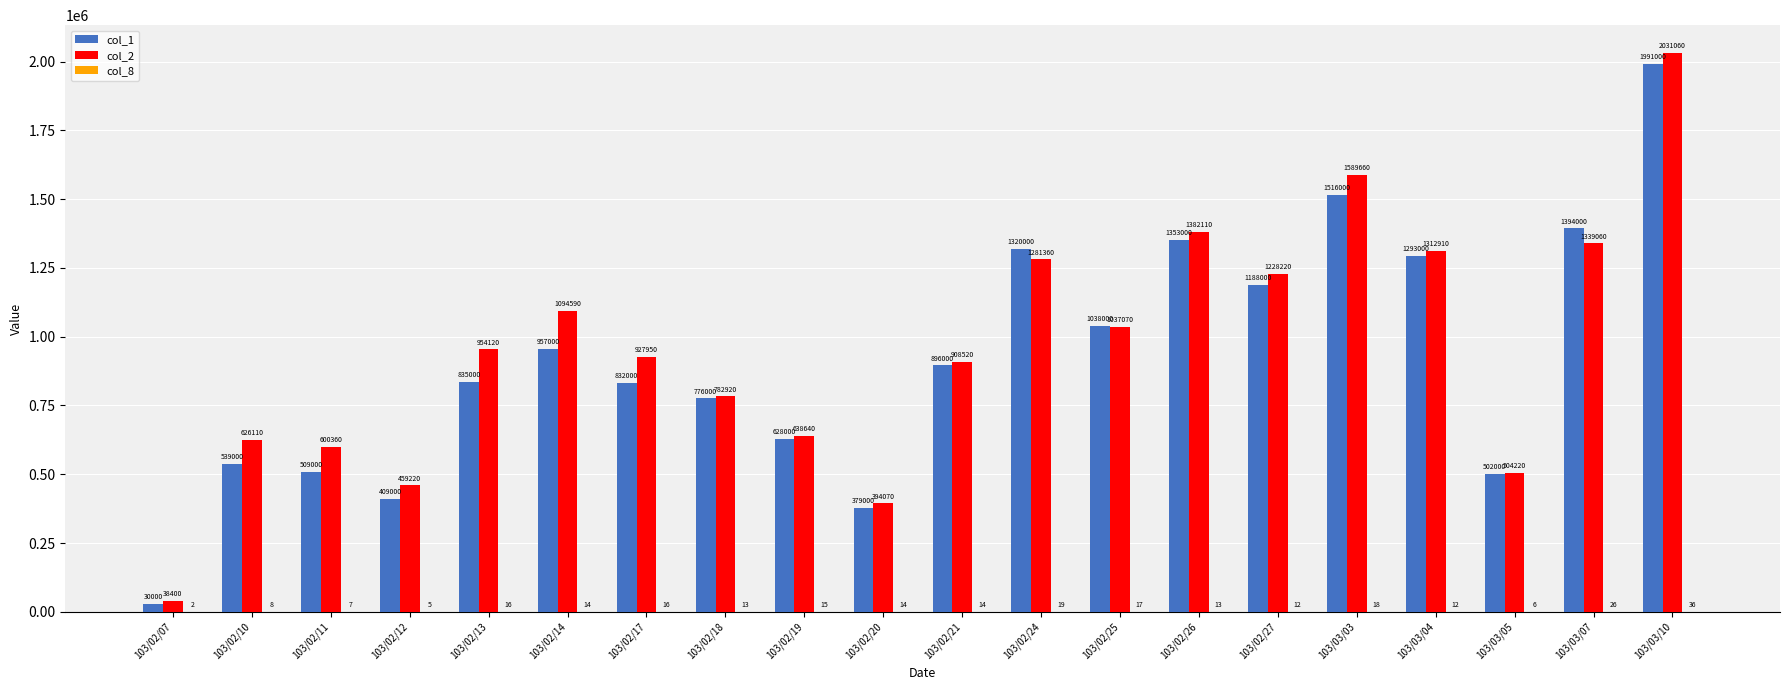

True or false: col_1 has a value of 1485545 at 103/02/14.

False